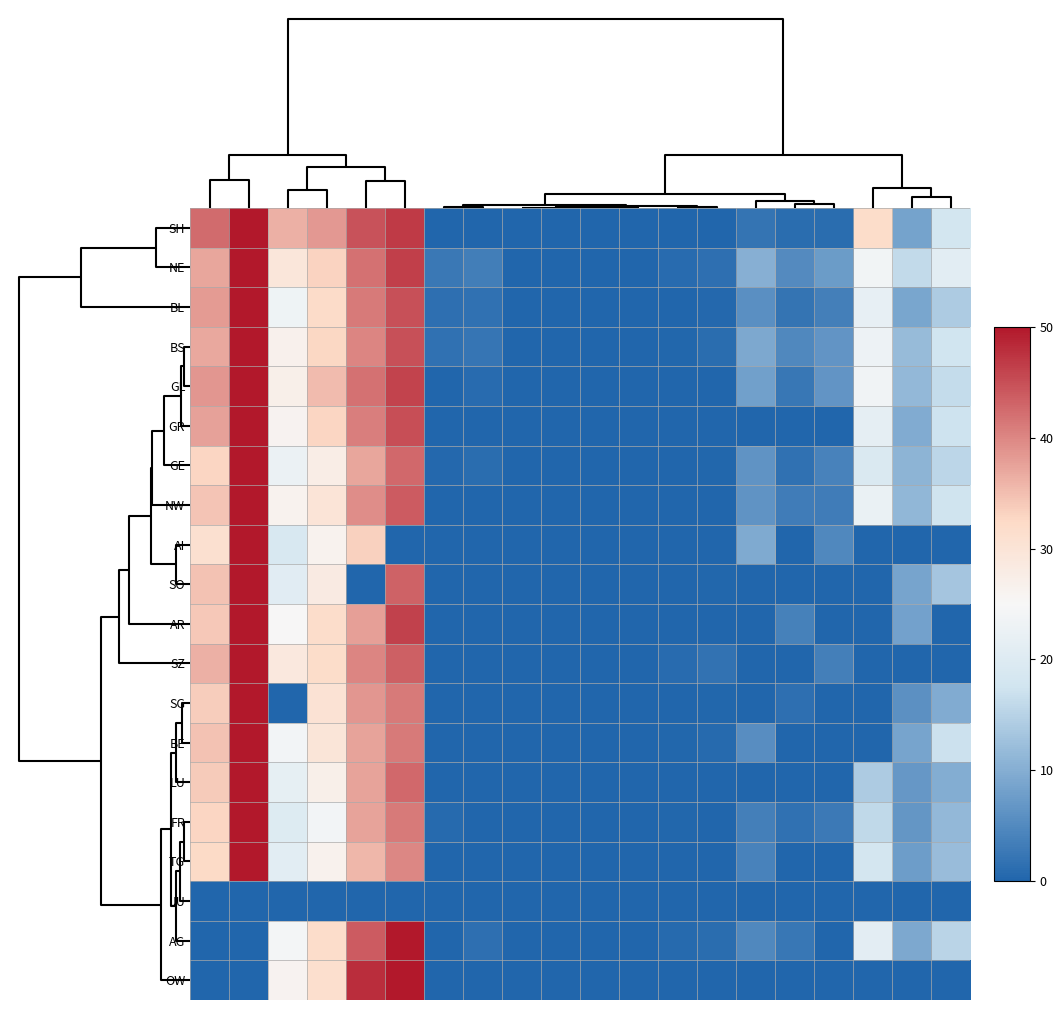

At which category does the chart reach its minimum across all series?

12